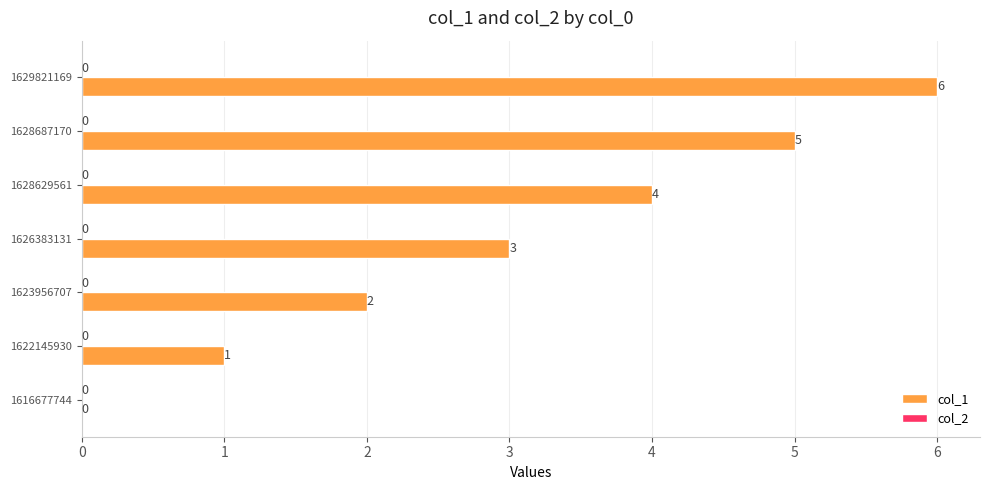

The chart shows a value of 7 at 1628687170. True or false?

False